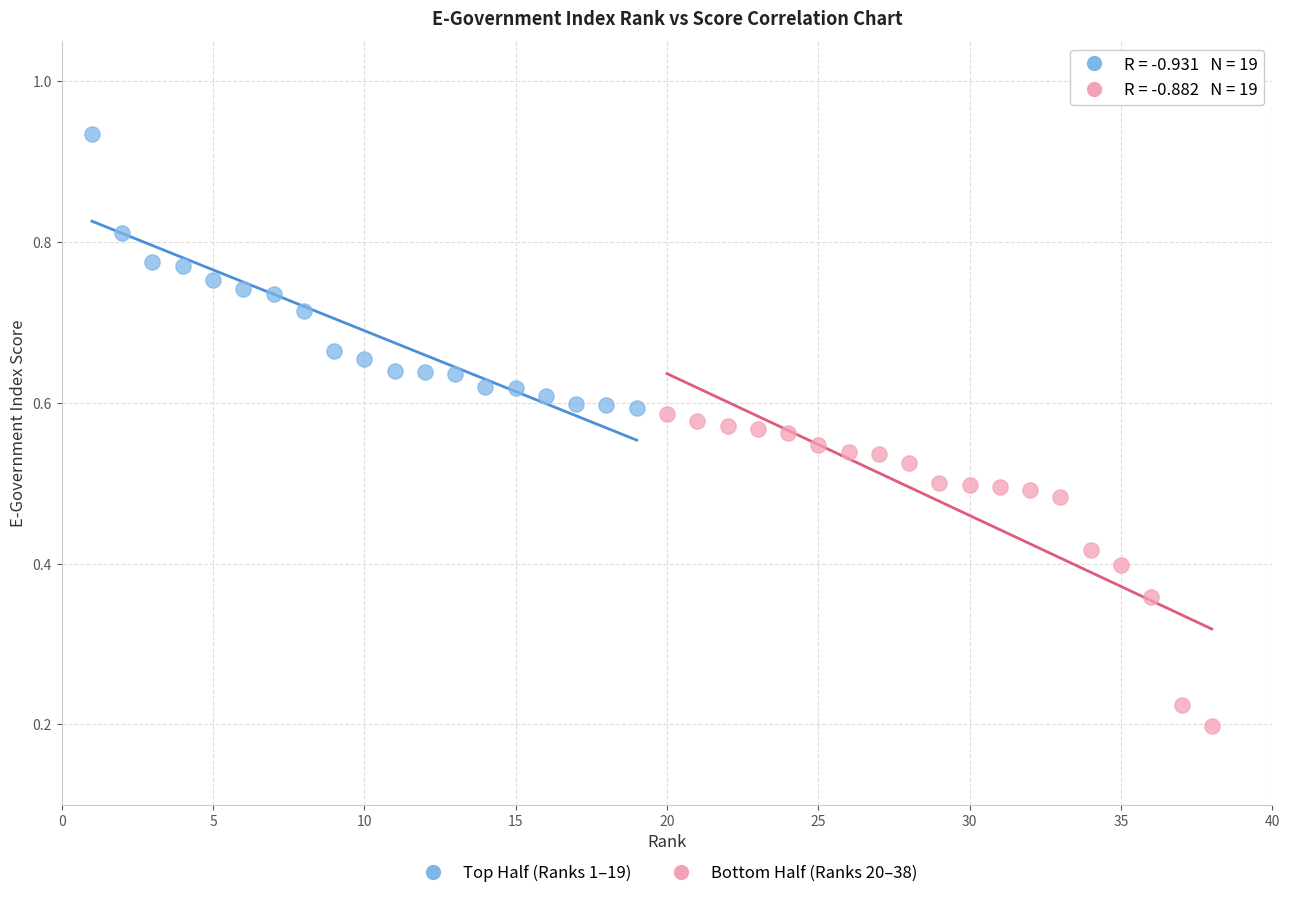

Which series reaches the maximum Y coordinate?

Top Half (Ranks 1–19)